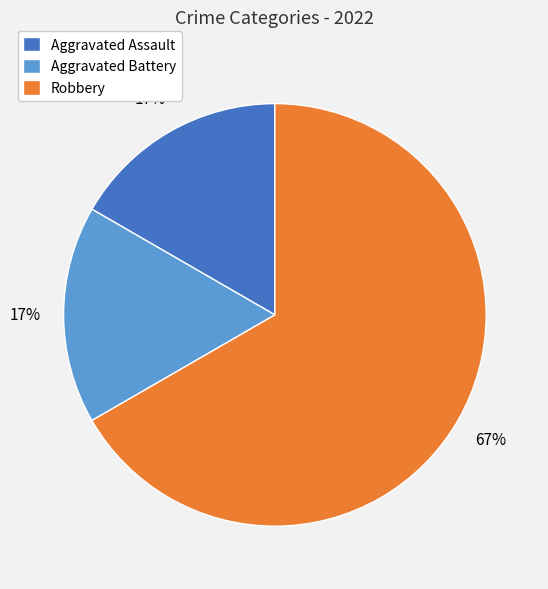

Do Aggravated Assault and Aggravated Battery together represent more than half of the pie?

No